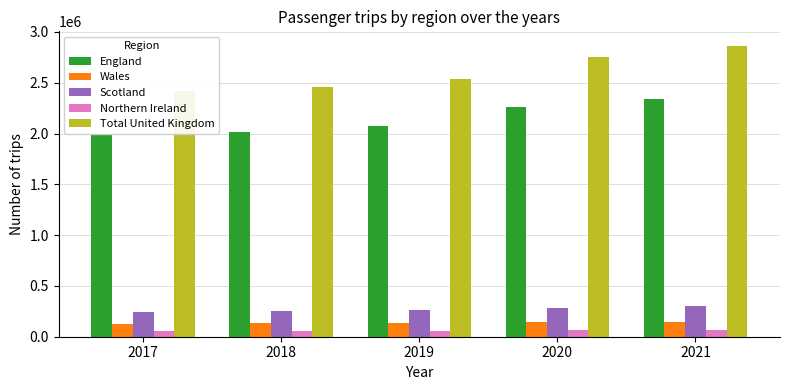

The value of Wales at 2018 is 132205. True or false?

True